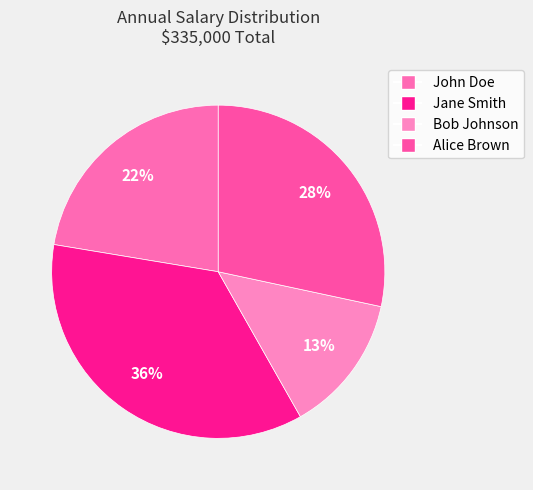

Which slice is the largest?

Jane Smith